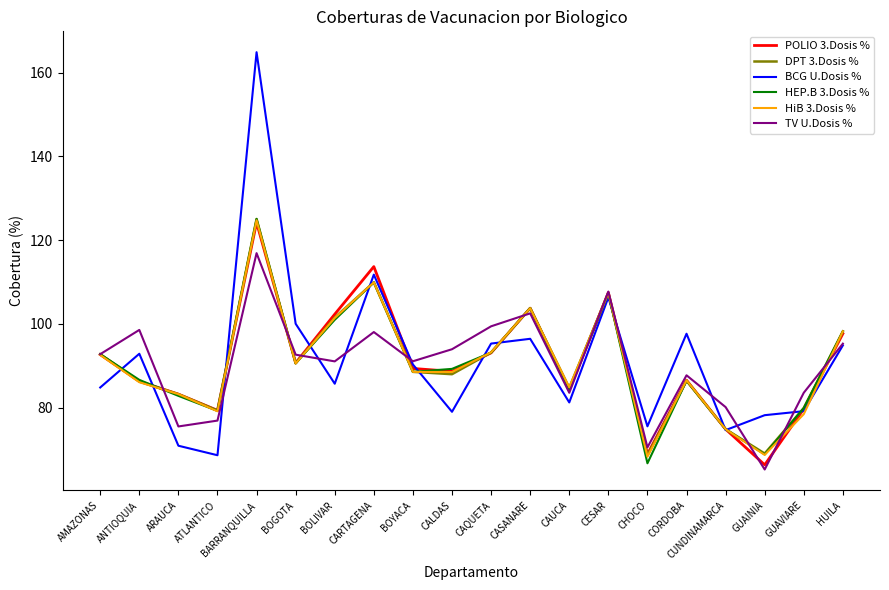

What position from the right is CALDAS?

11